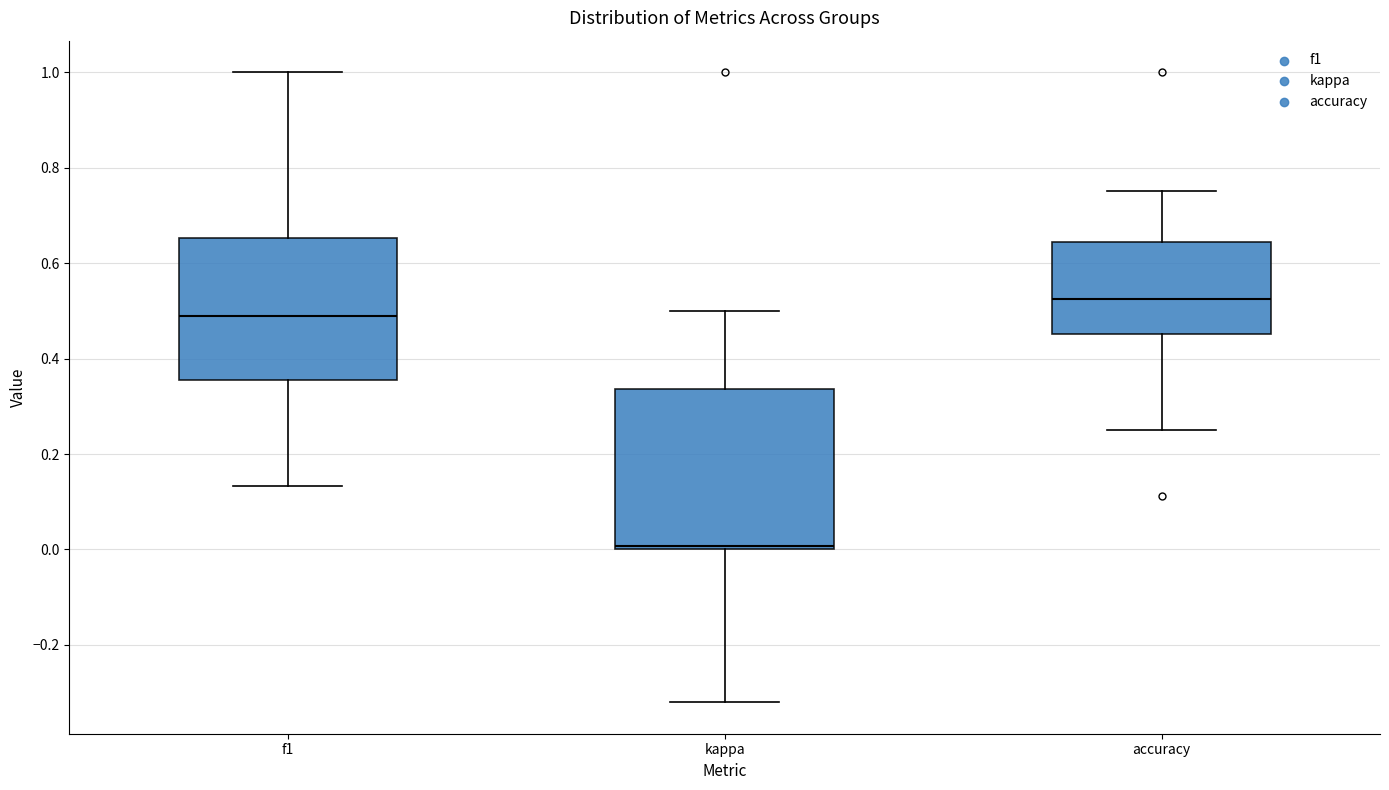

Reading left to right, read every box against the y-axis: the position of its median line, the range the box covers, and the ends of its whiskers. The values are not printed on the chart, so give them approximately, as read against the axis.

f1: median 0.48, box 0.36 to 0.66, whiskers 0.14 to 1.00
kappa: median 0.00 (just above the box's lower edge), box 0.00 to 0.34, whiskers -0.32 to 0.50
accuracy: median 0.52, box 0.46 to 0.64, whiskers 0.26 to 0.76